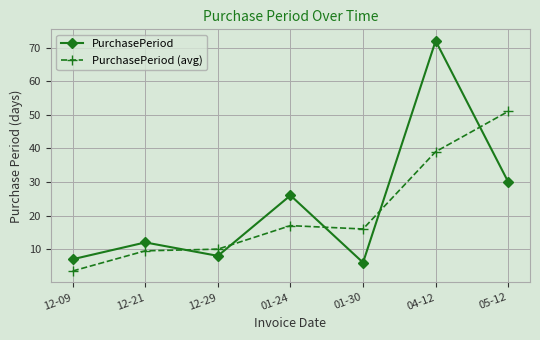

How many distinct data groups are displayed?

2